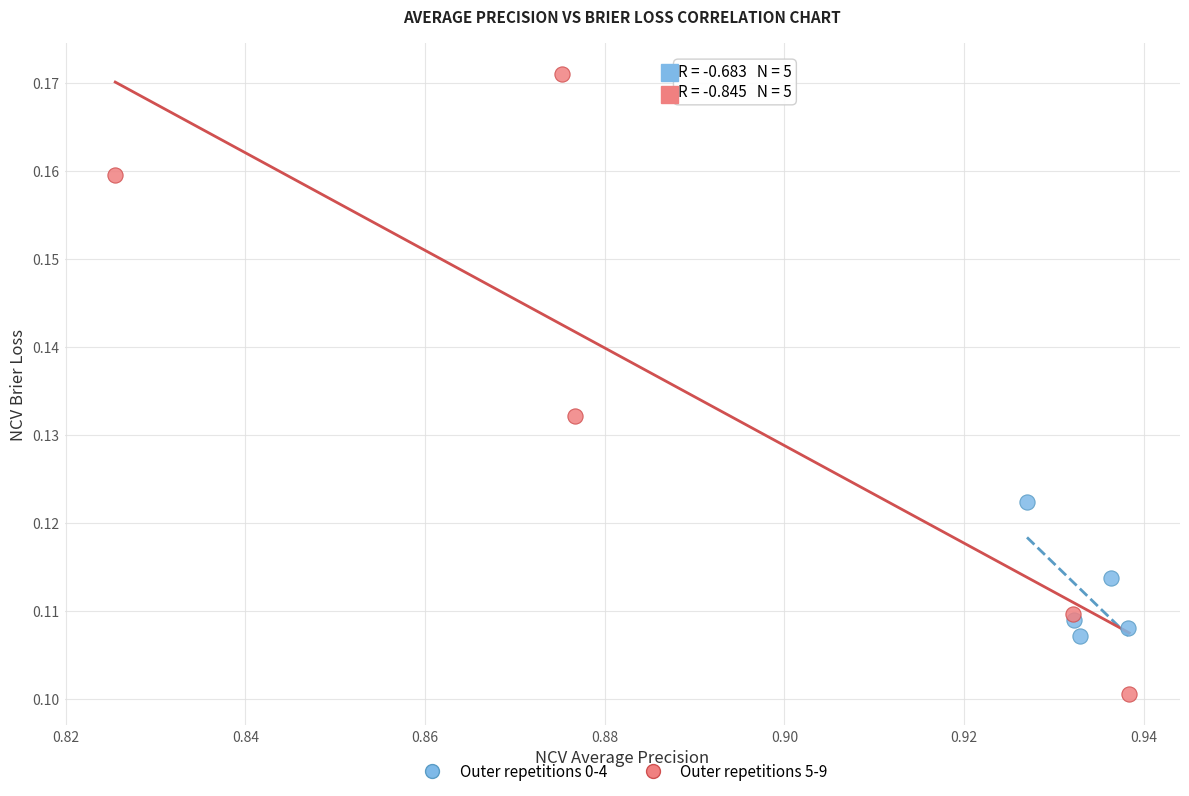

Which series has the widest spread of Y values?

Outer repetitions 5-9